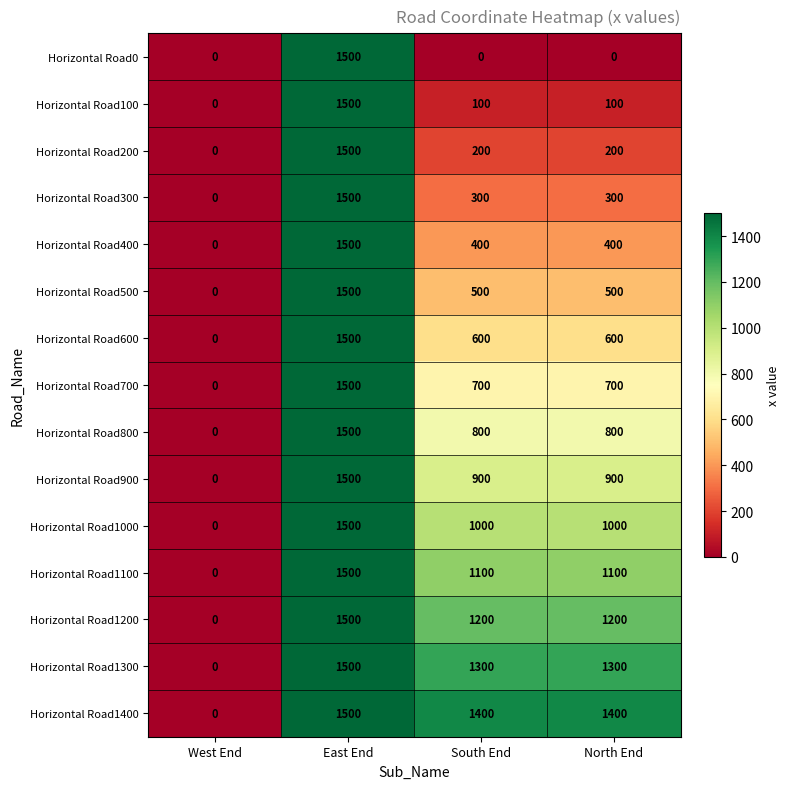

What value does the Horizontal Road700 series have at South End?

700